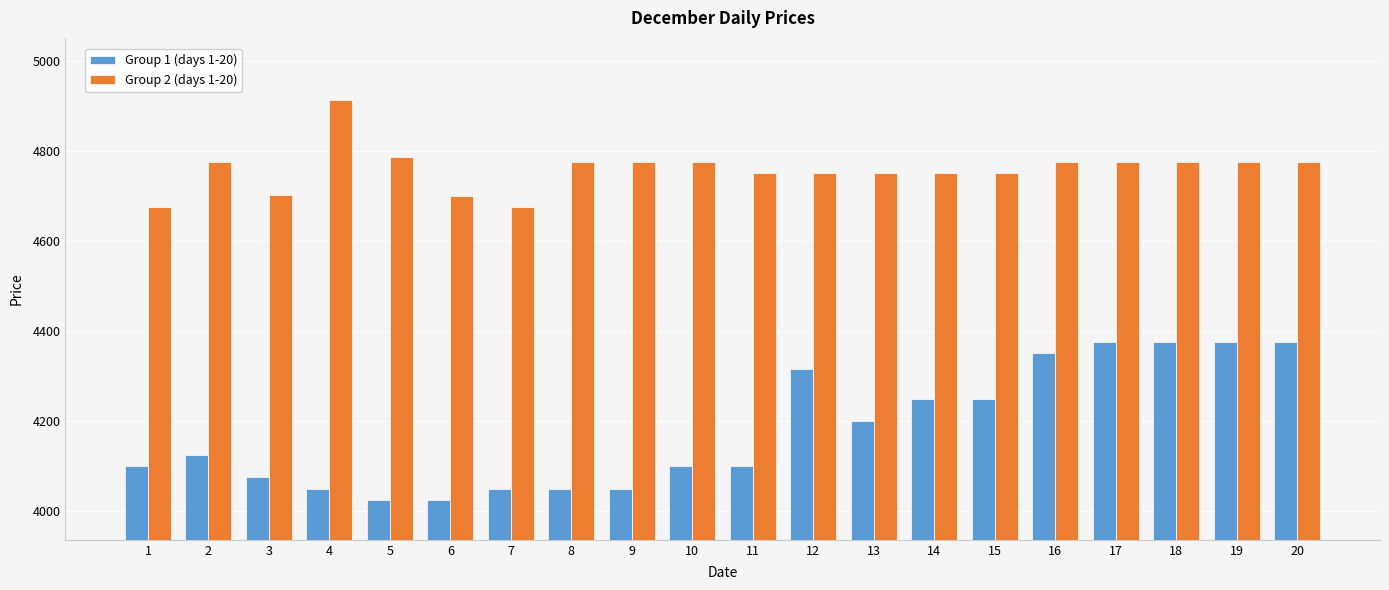

What is the smallest value displayed?

4025